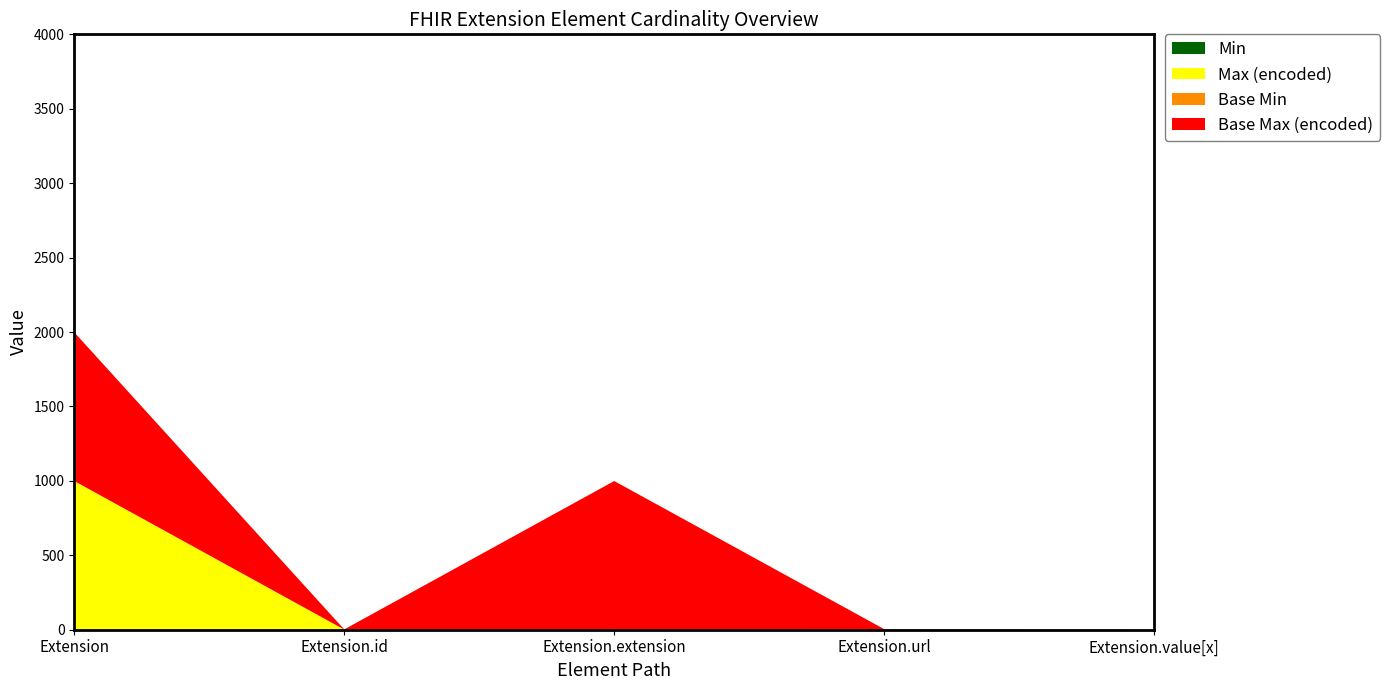

Reading left to right, list all the values displayed in this chart.

Min: Extension=0	Extension.id=0	Extension.extension=0	Extension.url=1	Extension.value[x]=0
Max (encoded): Extension=999	Extension.id=1	Extension.extension=0	Extension.url=1	Extension.value[x]=1
Base Min: Extension=0	Extension.id=0	Extension.extension=0	Extension.url=1	Extension.value[x]=0
Base Max (encoded): Extension=999	Extension.id=1	Extension.extension=999	Extension.url=1	Extension.value[x]=1